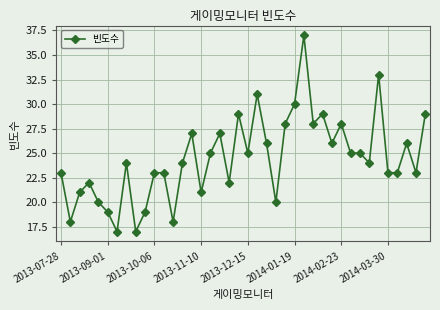

What is the average value?

24